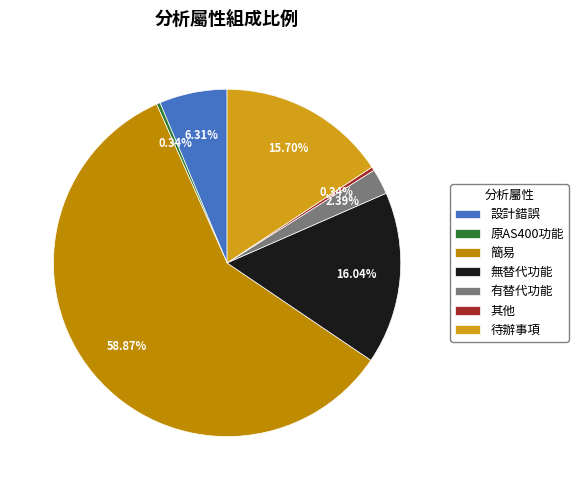

Is it true that 有替代功能 is 2% of the pie?

True